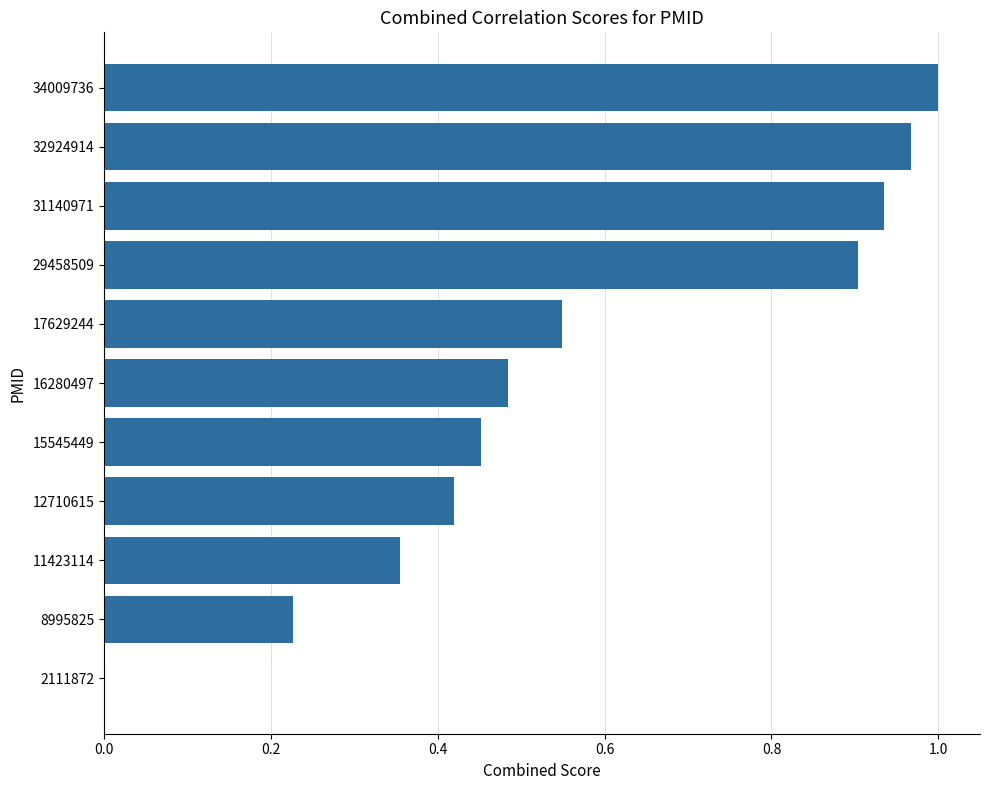

What is the change in value from 34009736 to 16280497?

-0.5